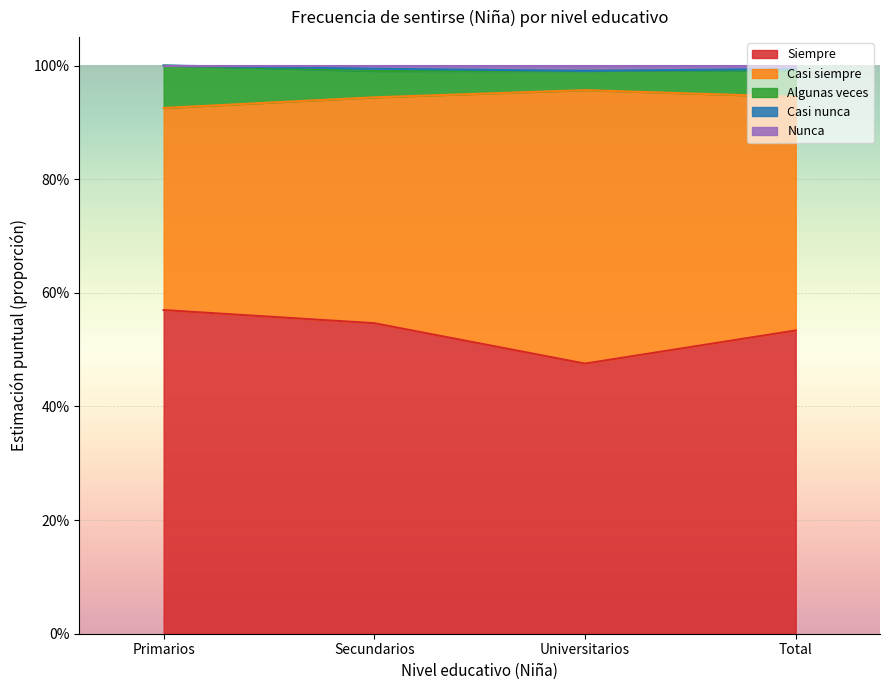

True or false: Algunas veces and Nunca cross at least once.

False